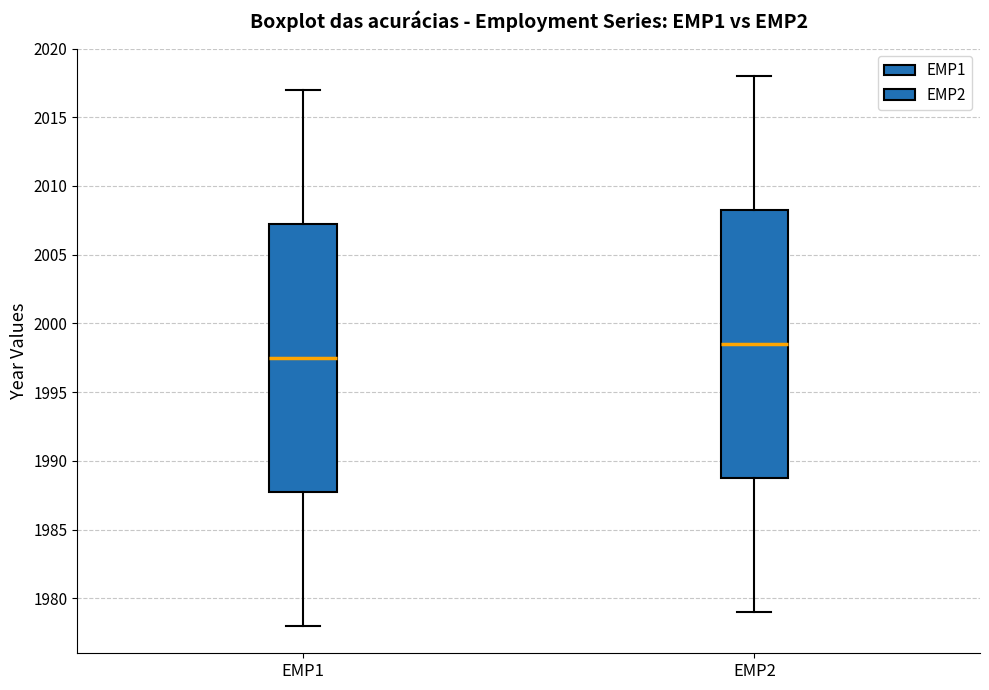

Reading left to right, transcribe this box plot: for each box, give where its median line is, the range the box spans, and where its two whiskers end, as read against the y-axis. The values are not printed on the chart, so give them approximately, as read against the axis.

EMP1: median 1997.5, box 1988.0 to 2007.5, whiskers 1978.0 to 2017.0
EMP2: median 1998.5, box 1989.0 to 2008.5, whiskers 1979.0 to 2018.0